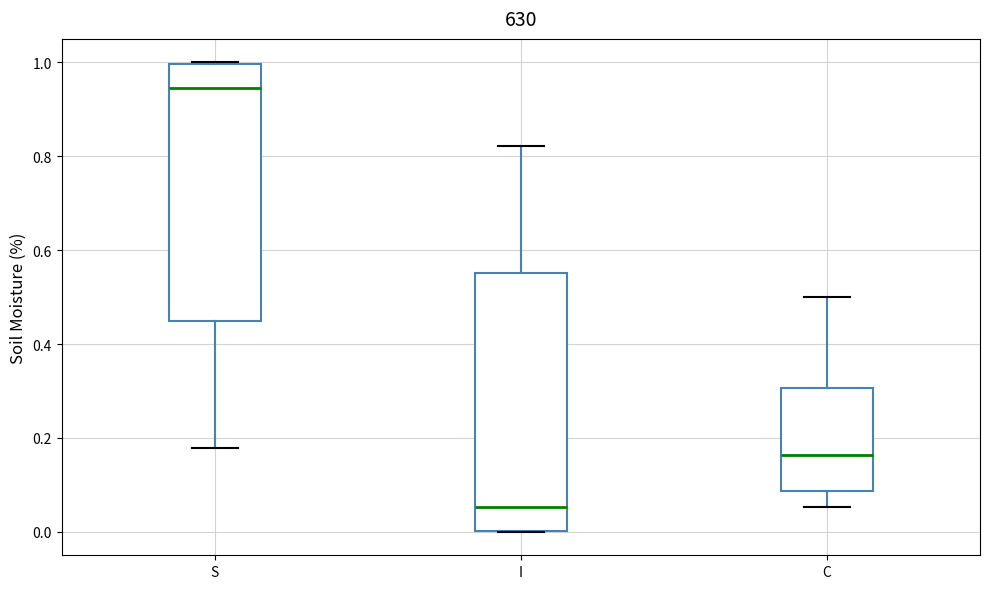

Reading left to right, read every box against the y-axis: the position of its median line, the range the box covers, and the ends of its whiskers. The values are not printed on the chart, so give them approximately, as read against the axis.

S: median 0.94, box 0.44 to 1.00, whiskers 0.18 to 1.00
I: median 0.06, box 0.00 to 0.56, whiskers 0.00 to 0.82
C: median 0.16, box 0.08 to 0.30, whiskers 0.06 to 0.50